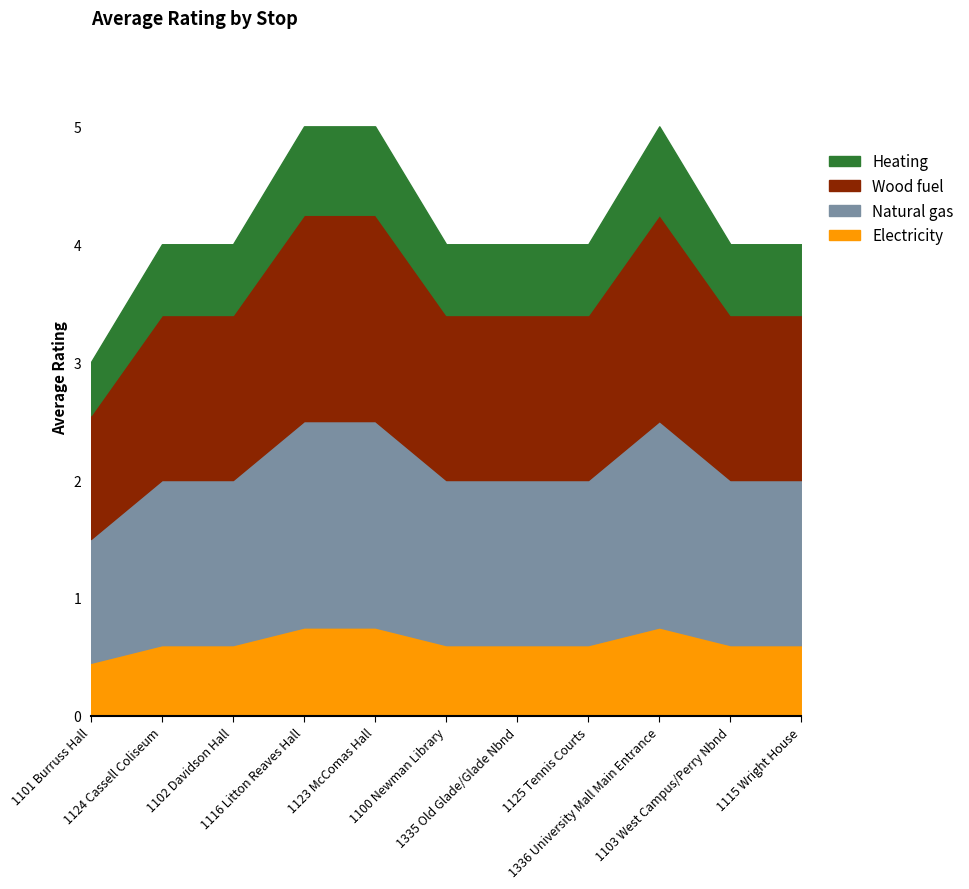

Is it true that the value at 1125 Tennis Courts is 4?

True